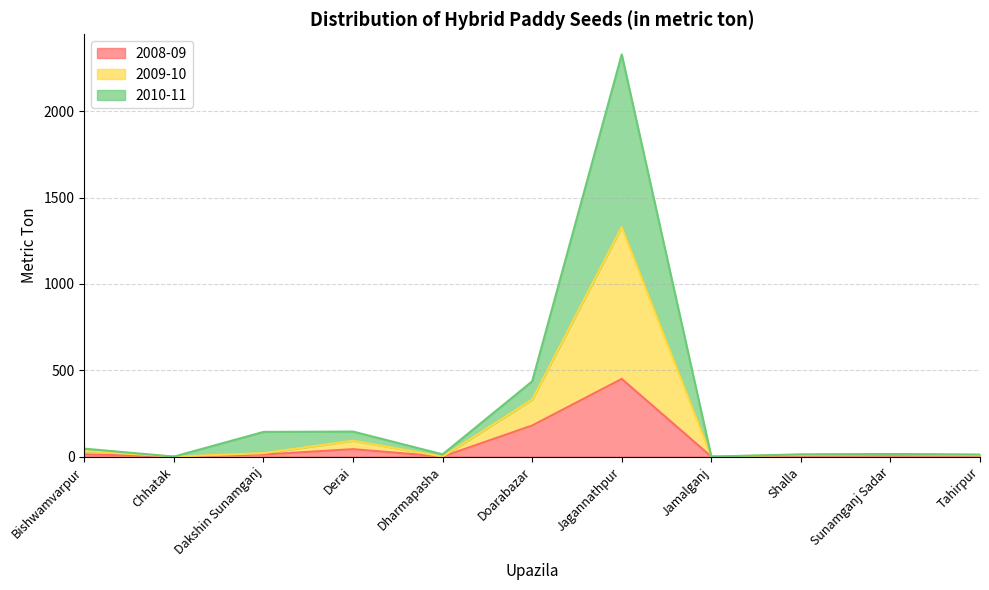

The value of 2008-09 at Chhatak is -173. True or false?

False